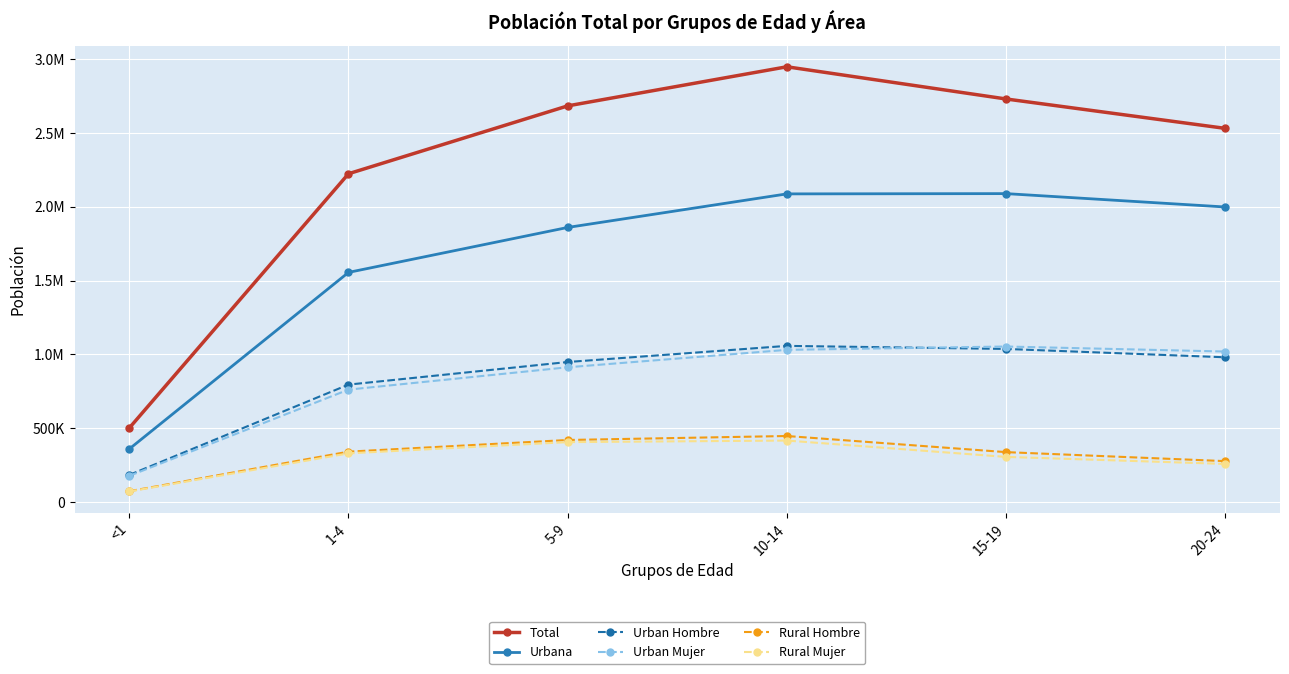

True or false: Urban Hombre has more than 2 interior local peaks.

False